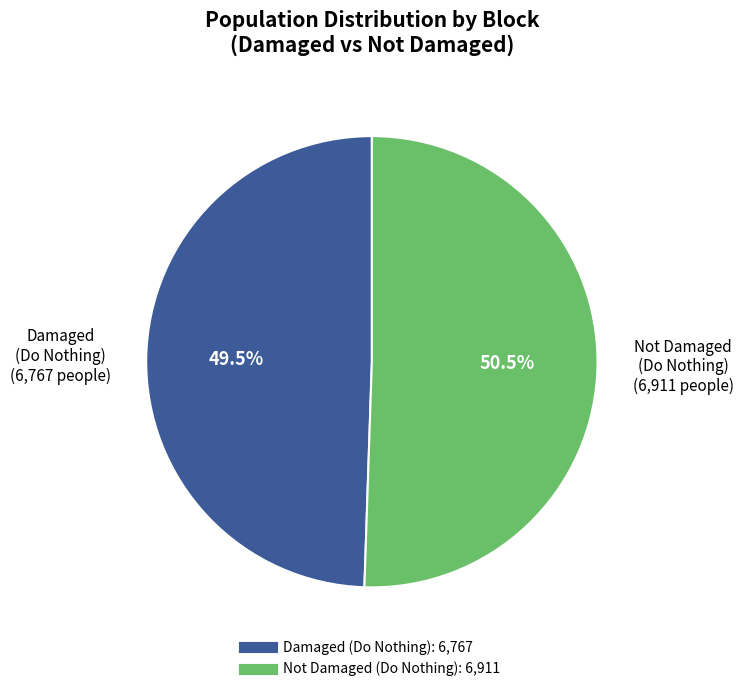

Is there any slice that represents more than half of the pie?

Yes